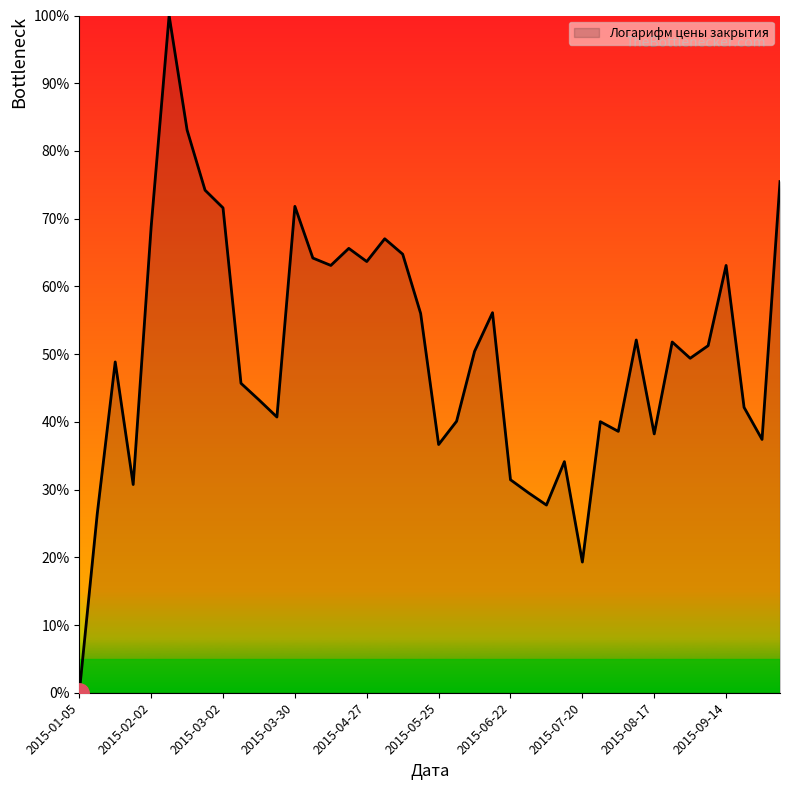

What is the maximum value shown in the chart?

100.0